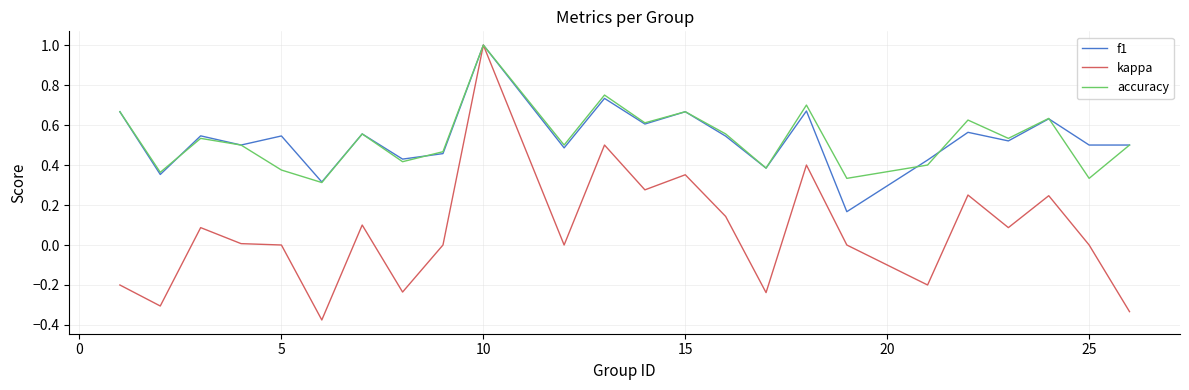

What are all the series names shown in the legend?

f1, kappa, accuracy